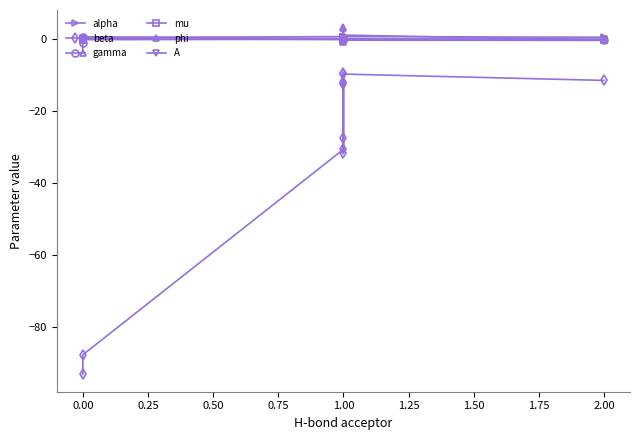

Which has a higher value, 0.00 or 1.00?

1.00